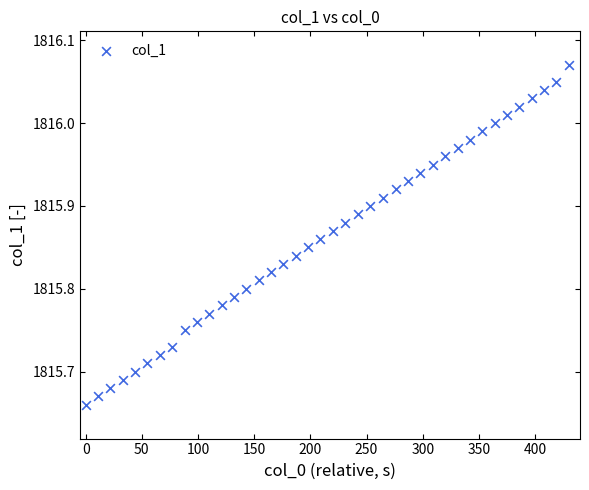

What is the range of X values (max minus min)?

430.0